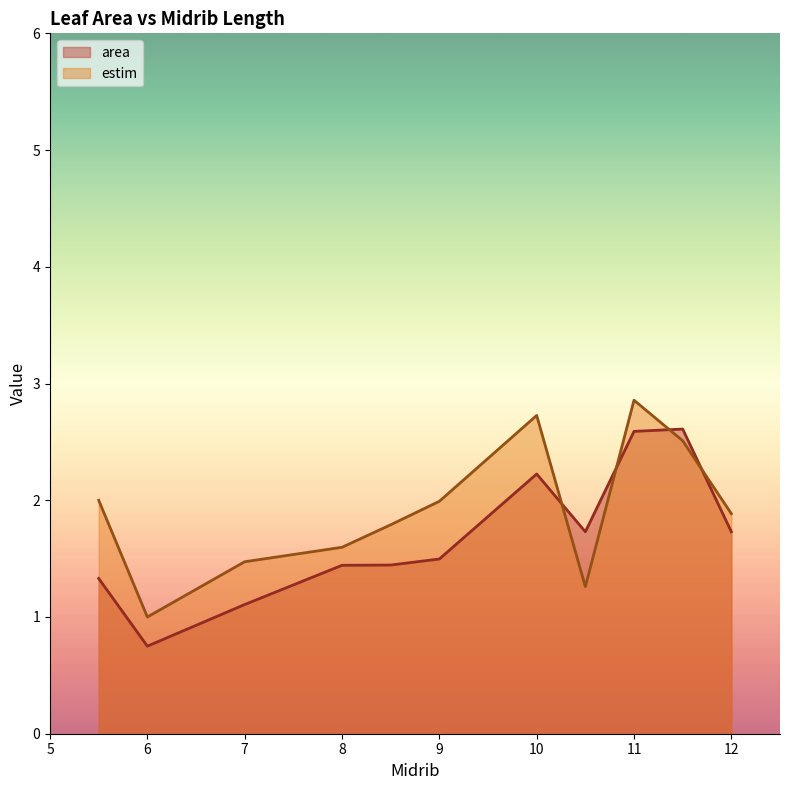

Between 10 and 11, which series saw the biggest shift?

area